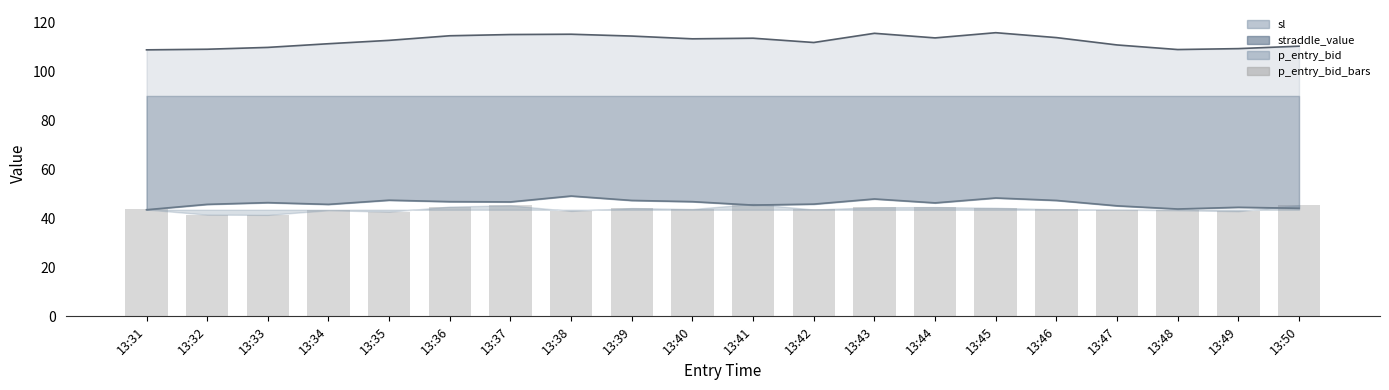

Is it true that p_entry_bid_bars equals 25.3 at 13:31?

False